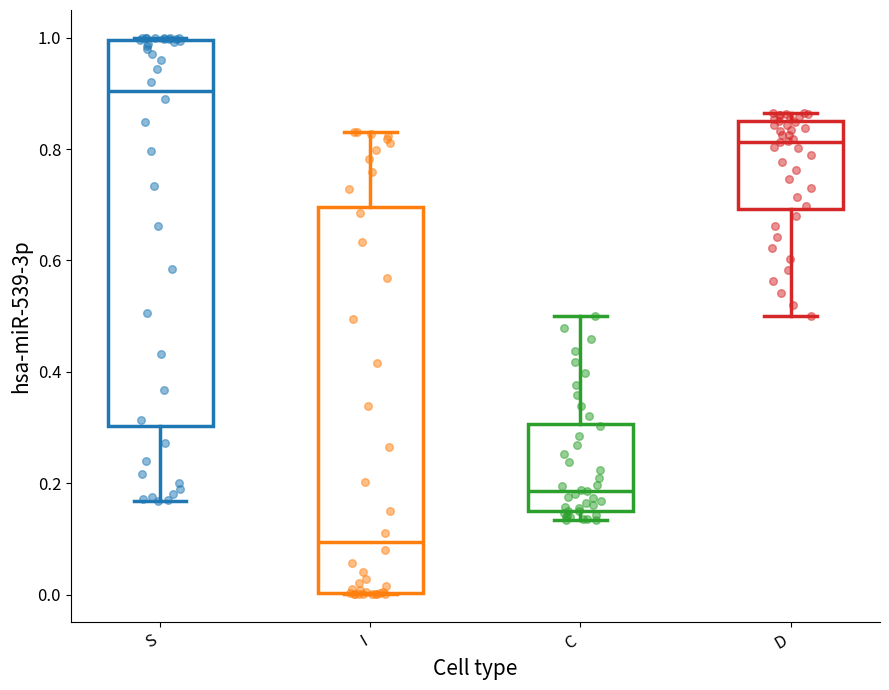

Which box has the lowest median line?

I